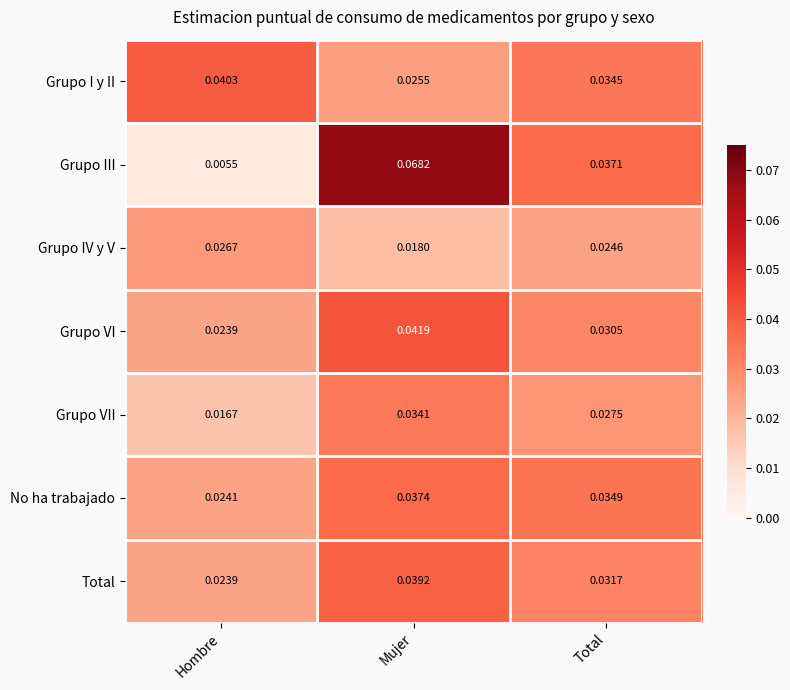

Which series changed the most between Hombre and Mujer?

Grupo III